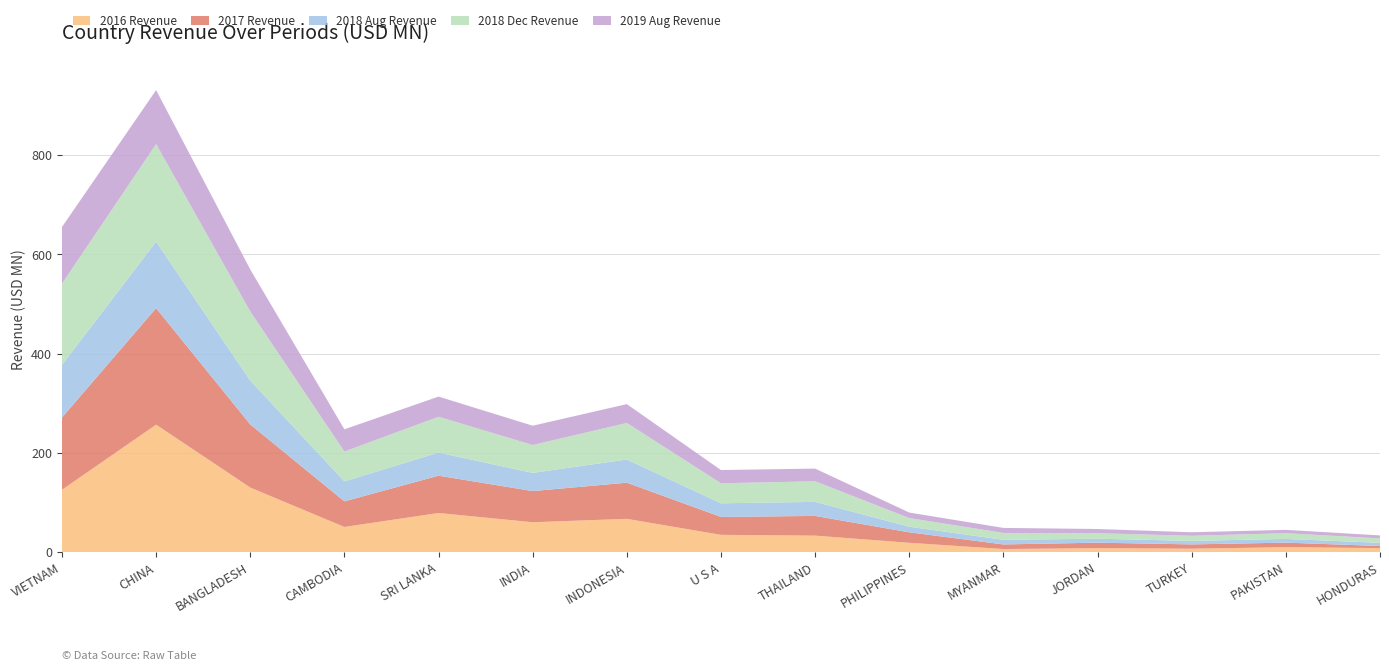

Reading right to left, transcribe all the data shown in this chart.

2016 Revenue: HONDURAS=8.4	PAKISTAN=10.2	TURKEY=7.2	JORDAN=8.2	MYANMAR=6.5	PHILIPPINES=19.1	THAILAND=33.5	U S A=35.1	INDONESIA=67.3	INDIA=60.5	SRI LANKA=79.1	CAMBODIA=51.0	BANGLADESH=130.4	CHINA=257.1	VIETNAM=125.9
2017 Revenue: HONDURAS=4.1	PAKISTAN=9.2	TURKEY=8.6	JORDAN=11.1	MYANMAR=9.2	PHILIPPINES=21.1	THAILAND=39.7	U S A=36.1	INDONESIA=72.8	INDIA=62.8	SRI LANKA=75.1	CAMBODIA=51.5	BANGLADESH=127.1	CHINA=234.7	VIETNAM=145.6
2018 Aug Revenue: HONDURAS=6.4	PAKISTAN=7.5	TURKEY=7.1	JORDAN=8.0	MYANMAR=9.3	PHILIPPINES=11.3	THAILAND=28.3	U S A=27.5	INDONESIA=46.8	INDIA=36.7	SRI LANKA=46.6	CAMBODIA=40.3	BANGLADESH=88.4	CHINA=134.0	VIETNAM=106.1
2018 Dec Revenue: HONDURAS=8.9	PAKISTAN=11.5	TURKEY=10.2	JORDAN=11.0	MYANMAR=13.8	PHILIPPINES=17.4	THAILAND=41.5	U S A=40.3	INDONESIA=73.6	INDIA=56.1	SRI LANKA=72.2	CAMBODIA=60.0	BANGLADESH=139.1	CHINA=196.5	VIETNAM=163.6
2019 Aug Revenue: HONDURAS=6.0	PAKISTAN=6.8	TURKEY=7.2	JORDAN=8.5	MYANMAR=10.2	PHILIPPINES=11.1	THAILAND=25.6	U S A=26.6	INDONESIA=38.0	INDIA=38.9	SRI LANKA=40.7	CAMBODIA=44.8	BANGLADESH=84.8	CHINA=108.9	VIETNAM=114.2